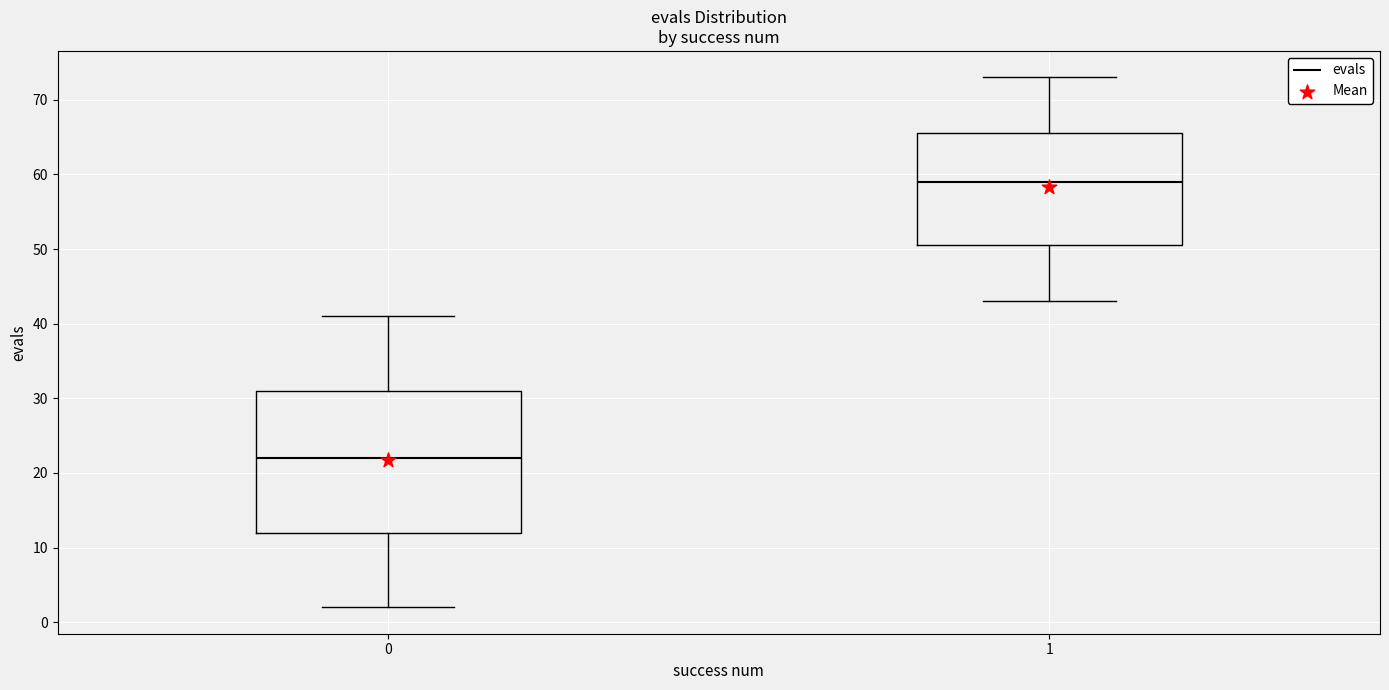

Which box's median line is the lowest?

0